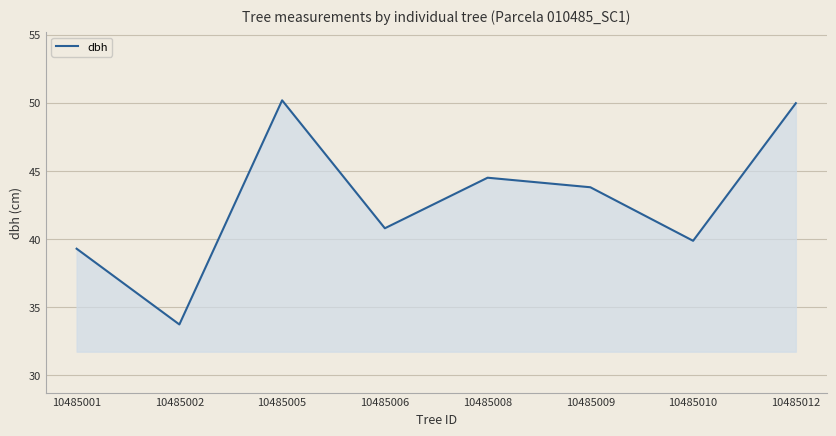

Which has a higher value, 10485005 or 10485006?

10485005